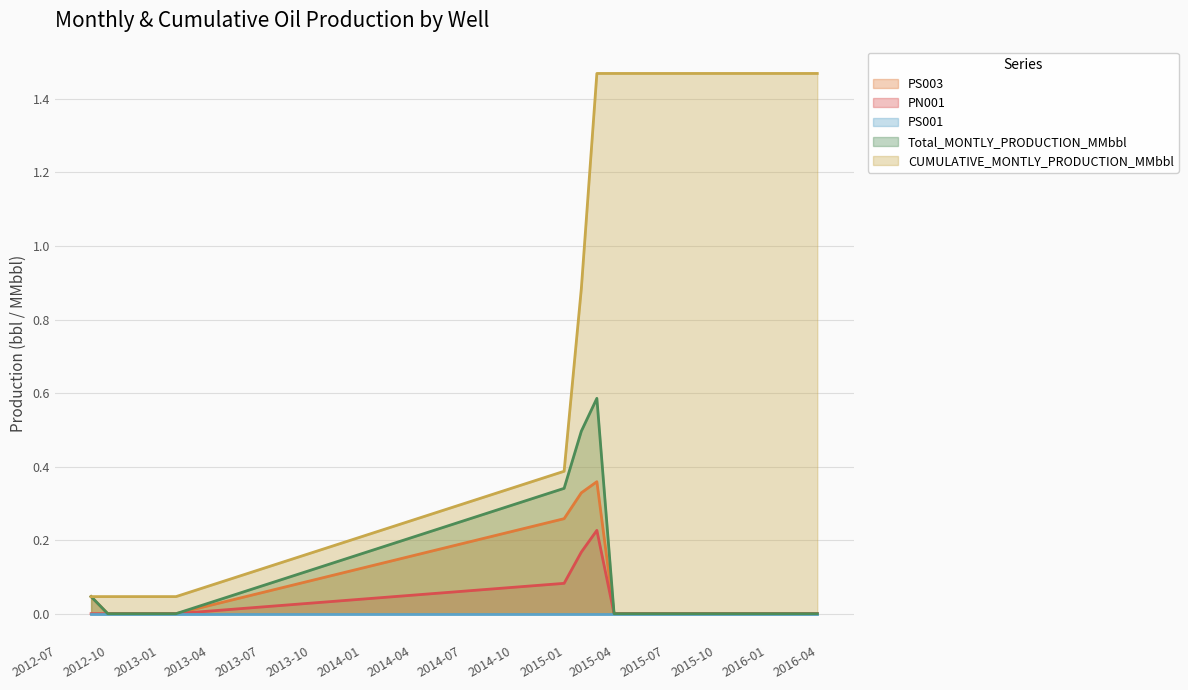

How many values in the PS003 series exceed 0?

4